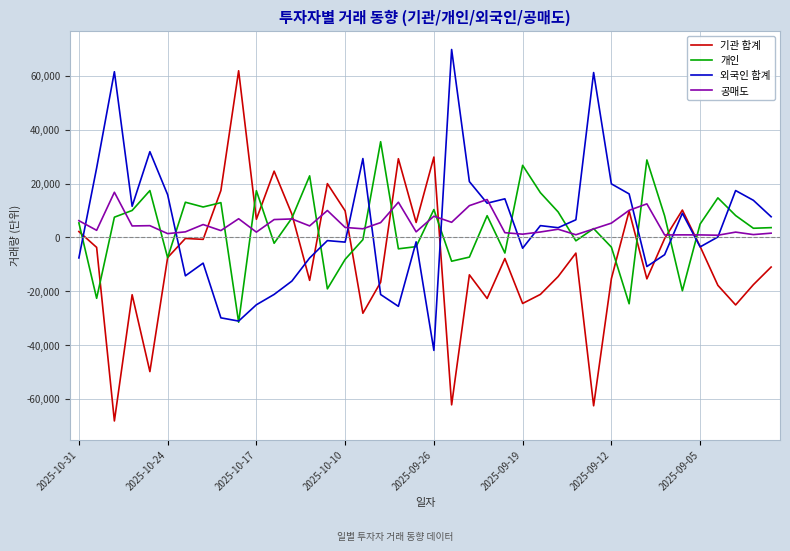

Count the number of data series in this chart.

4